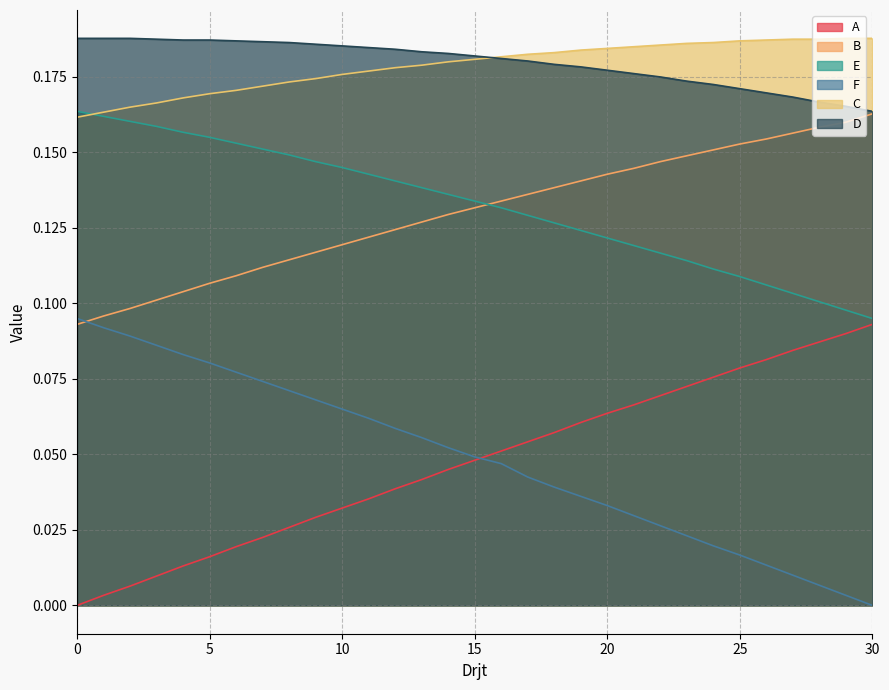

Is the value of A at 8 greater than the value of D at 13?

No